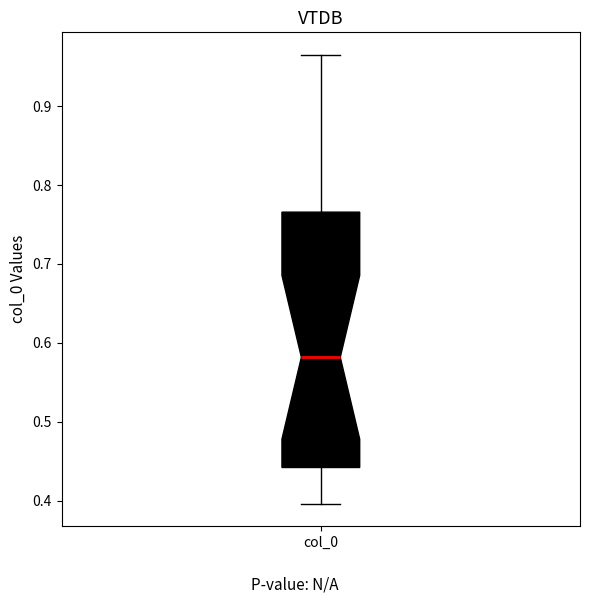

Read this box plot against the y-axis: the position of the median line, the range covered by the box, and the ends of both whiskers. The values are not printed on the chart, so give them approximately, as read against the axis.

median 0.58, box 0.44 to 0.77, whiskers 0.40 to 0.97